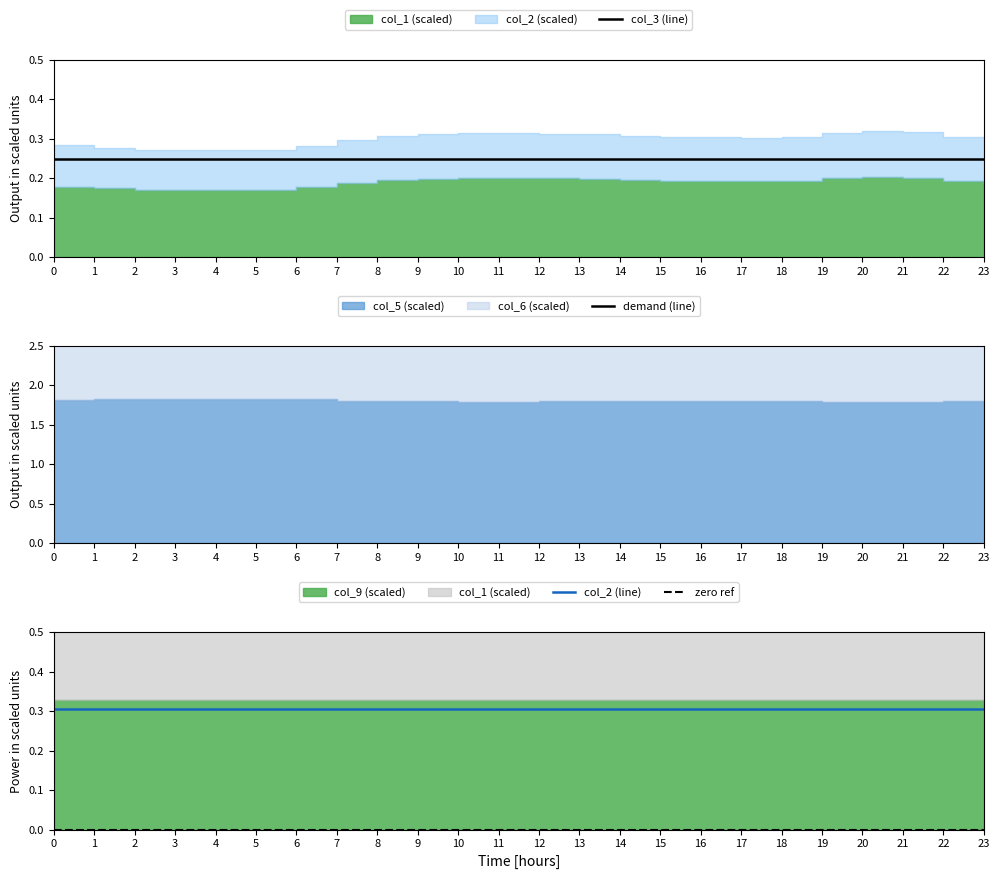

What is the spread (max minus min) of values at 15?

3.3